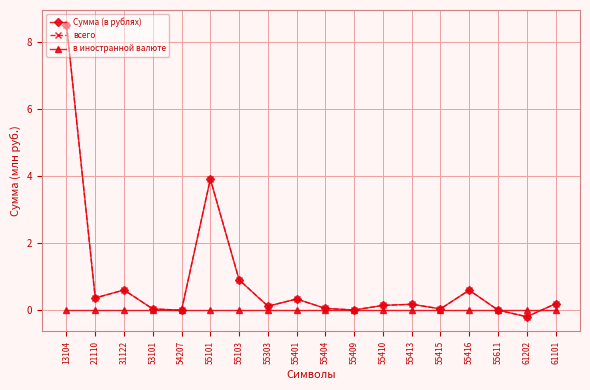

Which series has the widest spread of values?

Сумма (в рублях)